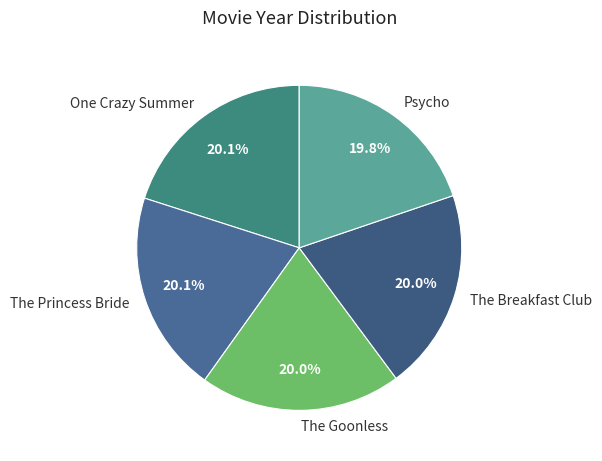

Is there a majority slice in this chart?

No